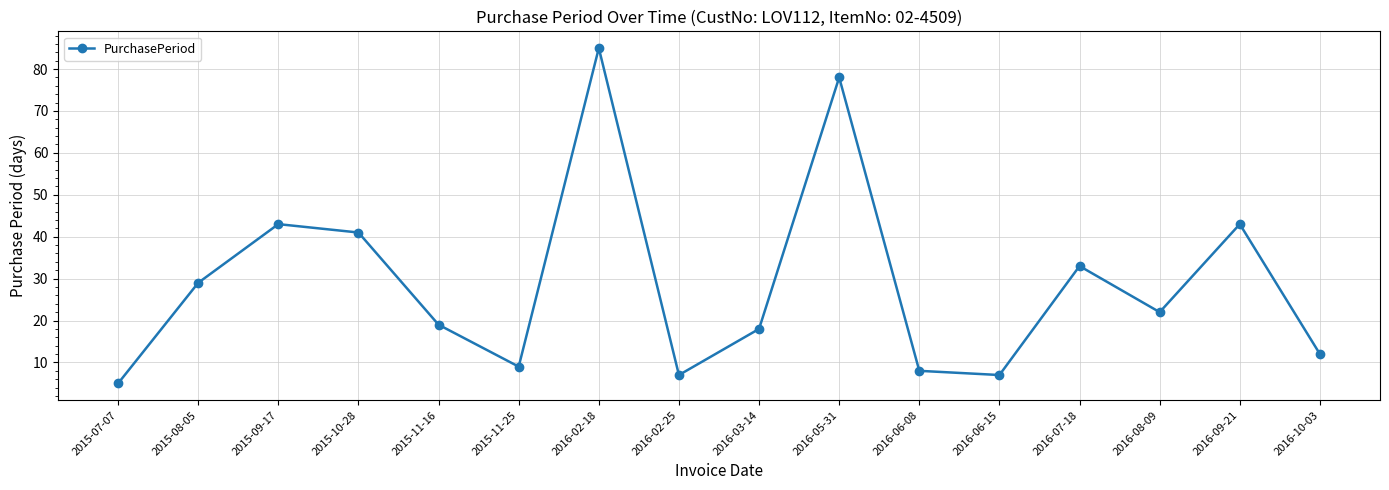

What is the approximate value at 2016-06-08, to the nearest 10?

10